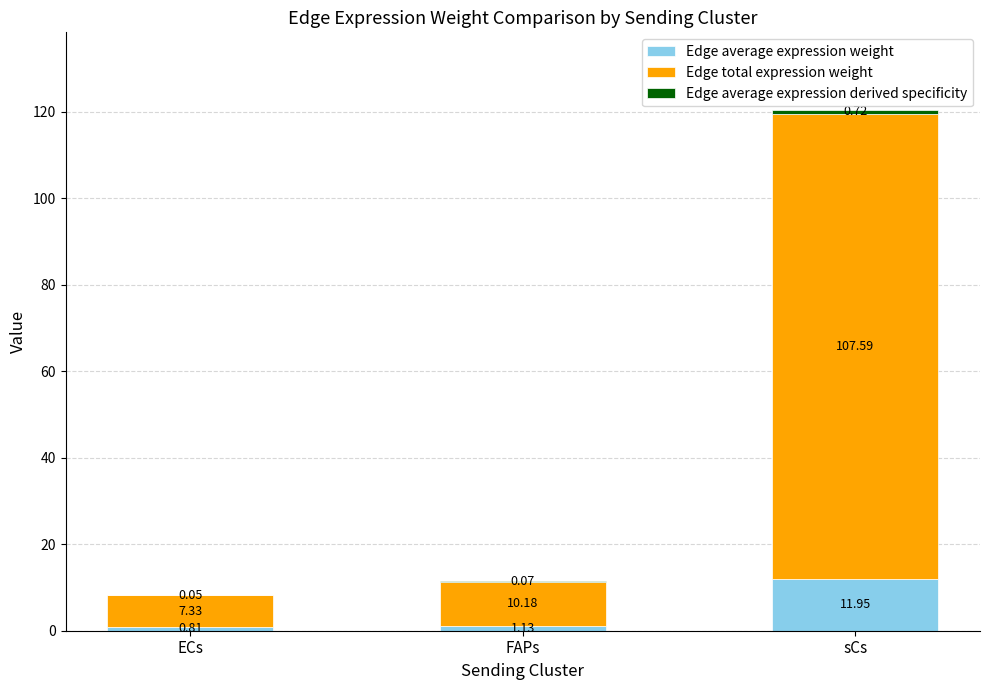

Does the chart contain stacked bars?

Yes